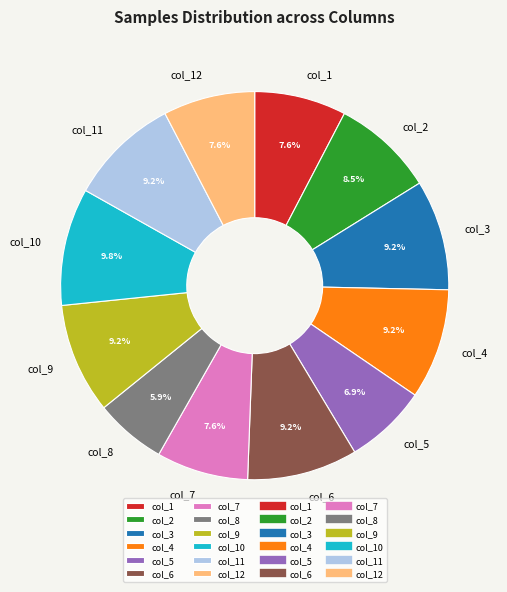

Is it true that col_9 is 9% of the pie?

True